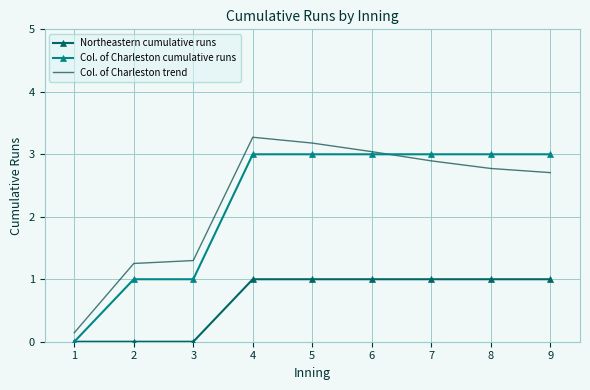

True or false: Col. of Charleston trend and Northeastern cumulative runs cross at least once.

False